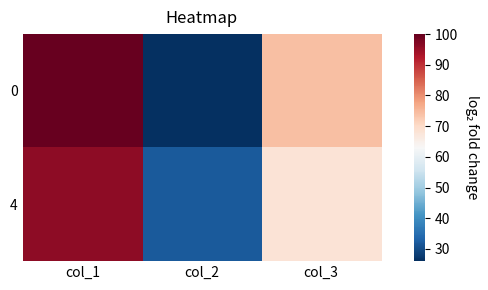

Count the number of data series in this chart.

2